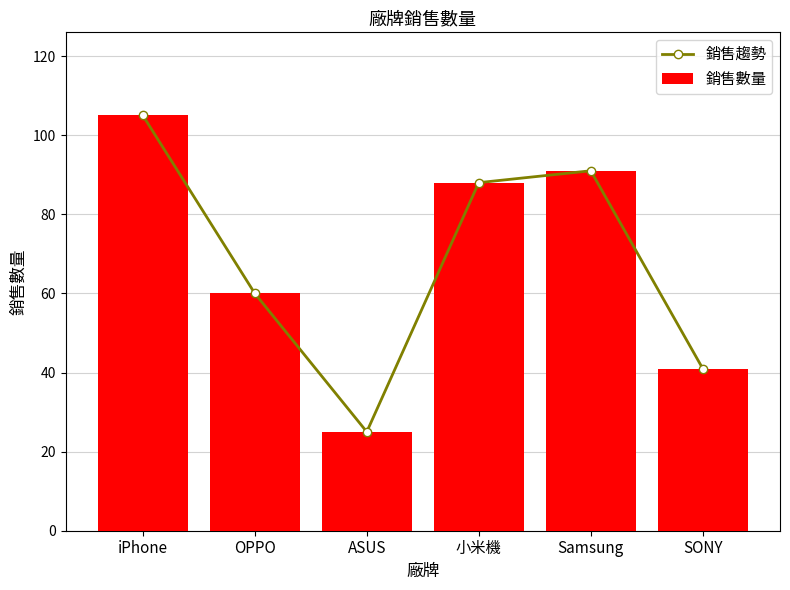

How many groups of bars are there?

6